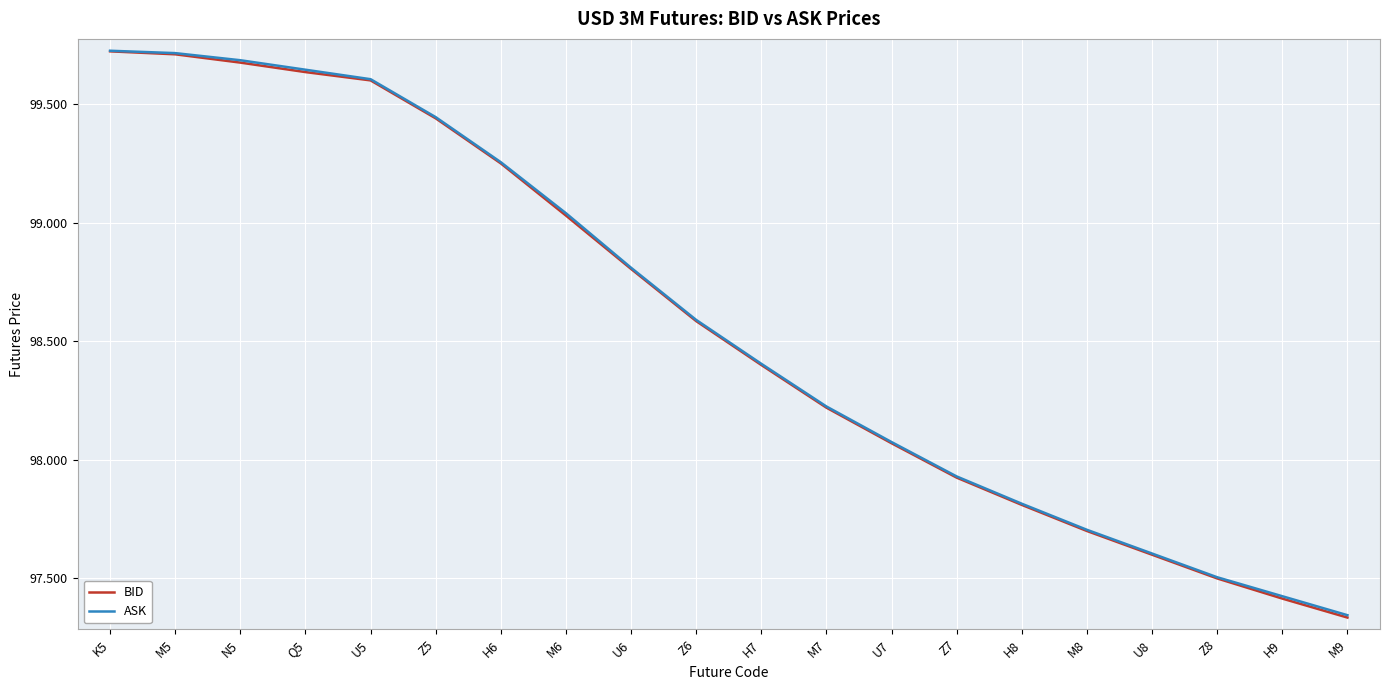

What are all the series names shown in the legend?

BID, ASK